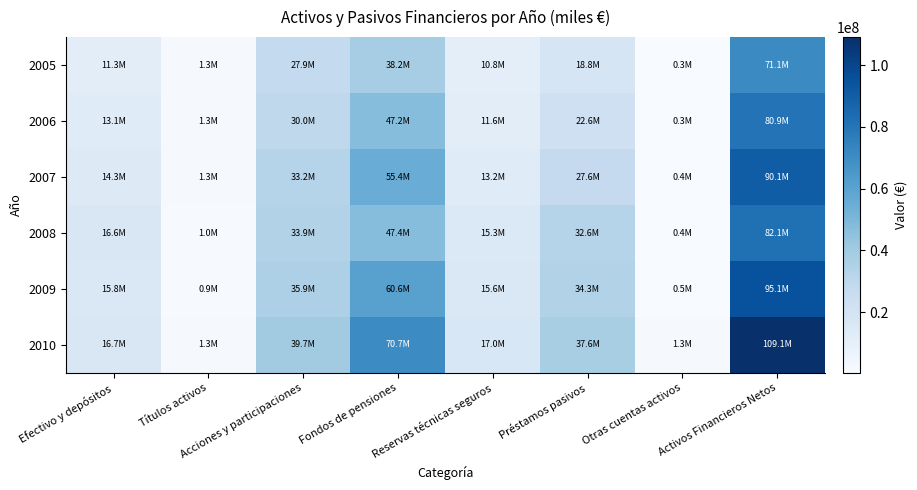

Which has a higher value, Efectivo y depósitos or Reservas técnicas seguros?

Efectivo y depósitos